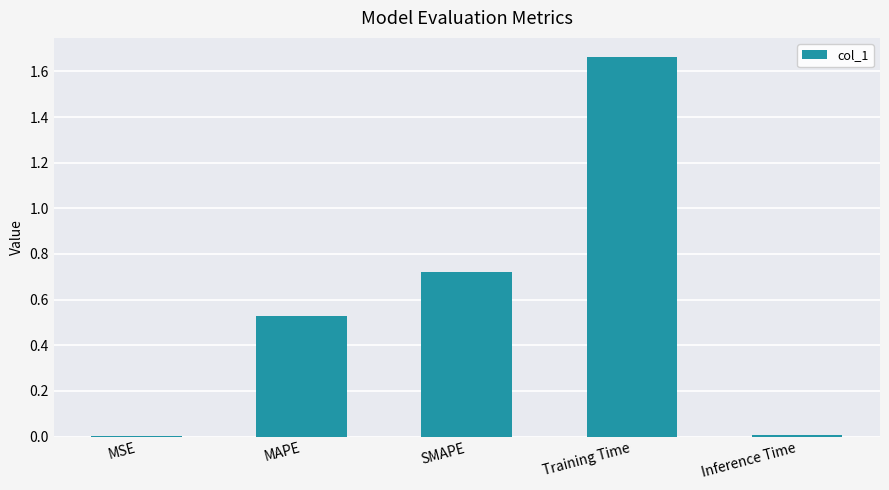

What is the sum of all values?

2.9